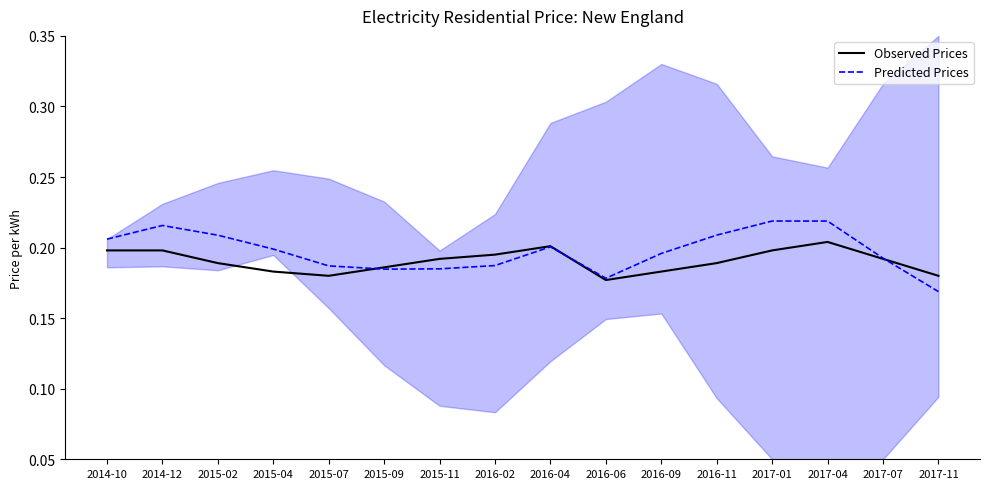

Is it true that Observed Prices equals 0.2 at 2016-04?

True